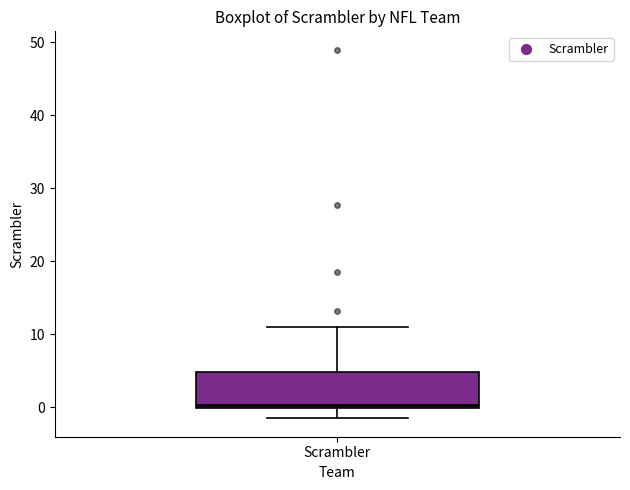

Where does the lower whisker of the box for Scrambler end on the y-axis? The values are not printed on the chart, so give them approximately, as read against the axis.

-1